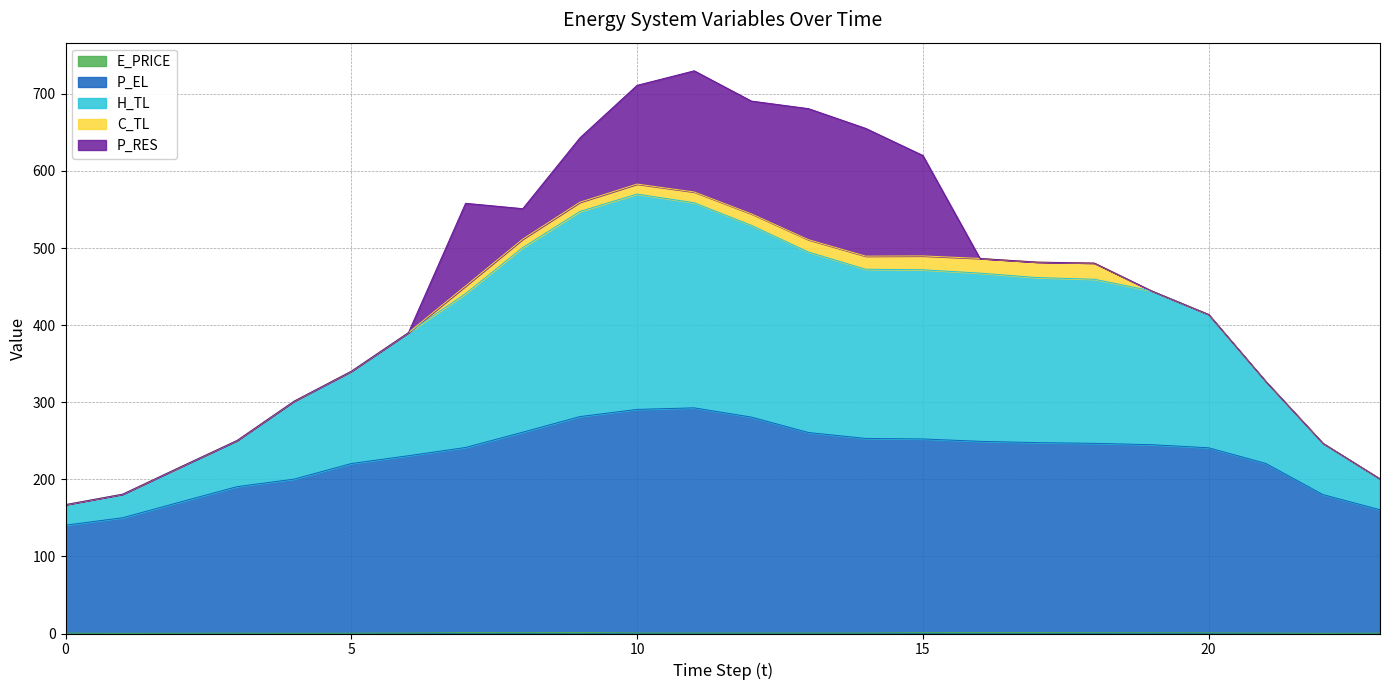

Rank the categories by H_TL value from lowest to highest.

0, 1, 23, 2, 22, 3, 4, 21, 5, 6, 20, 19, 7, 18, 17, 16, 14, 15, 13, 8, 12, 9, 11, 10